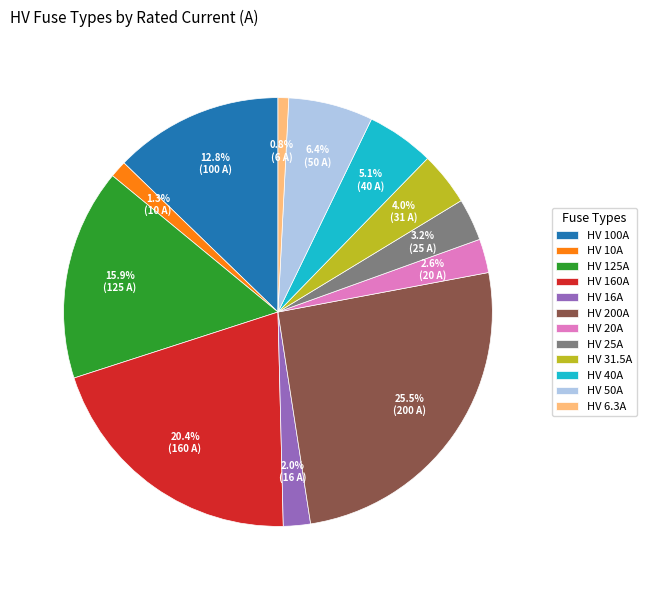

Between HV 160A and HV 40A, which is larger?

HV 160A